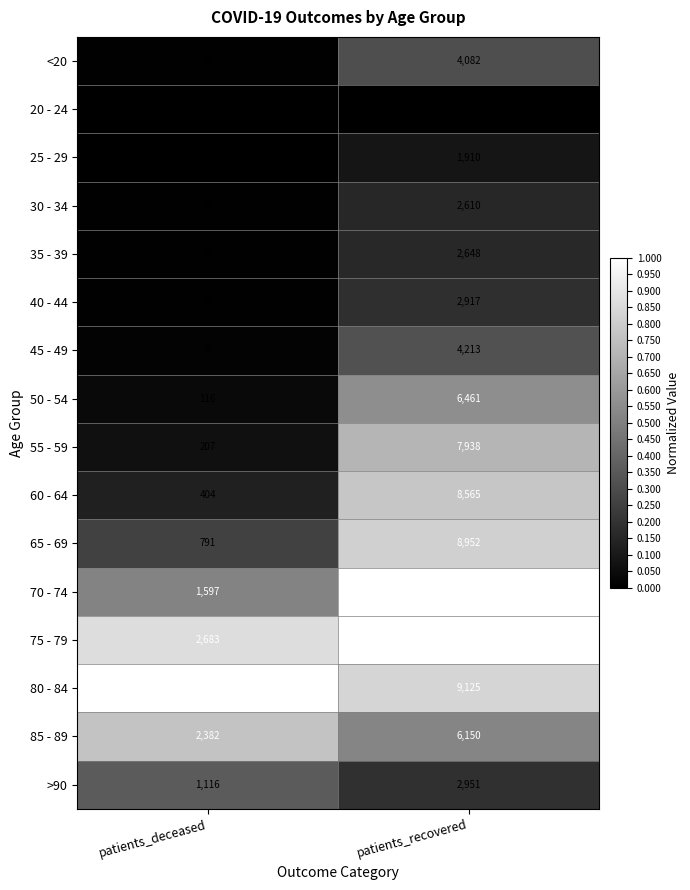

List the labels in order of 30 - 34 value, largest first.

patients_recovered, patients_deceased